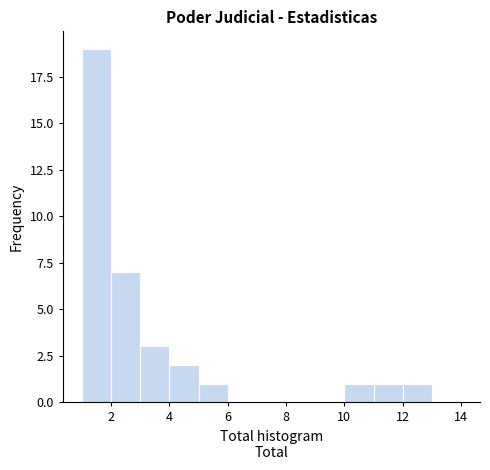

How tall is the bar that spans 12 to 13 on the x-axis? The values are not printed on the chart, so give them approximately, as read against the axis.

1